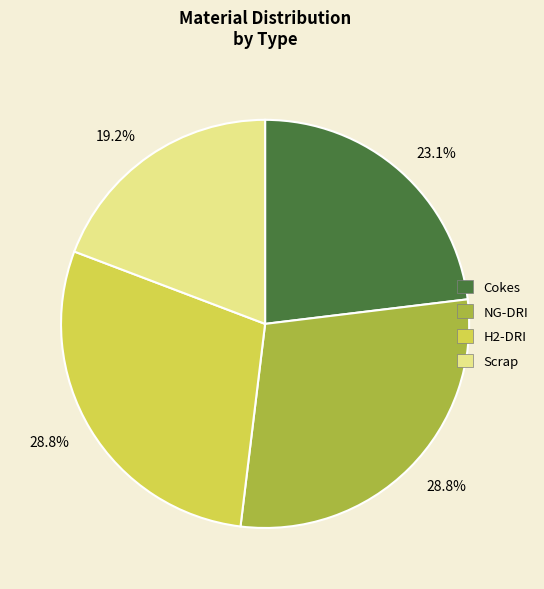

How many slices are in this pie chart?

4